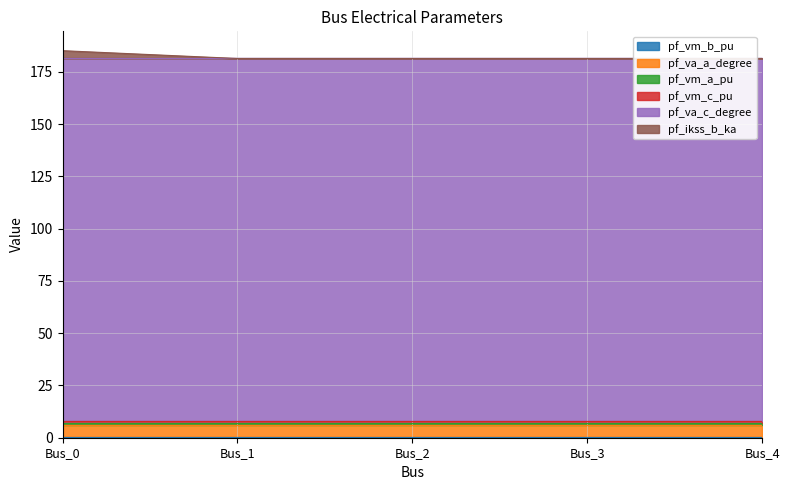

Which series changed the most between Bus_2 and Bus_4?

pf_va_a_degree